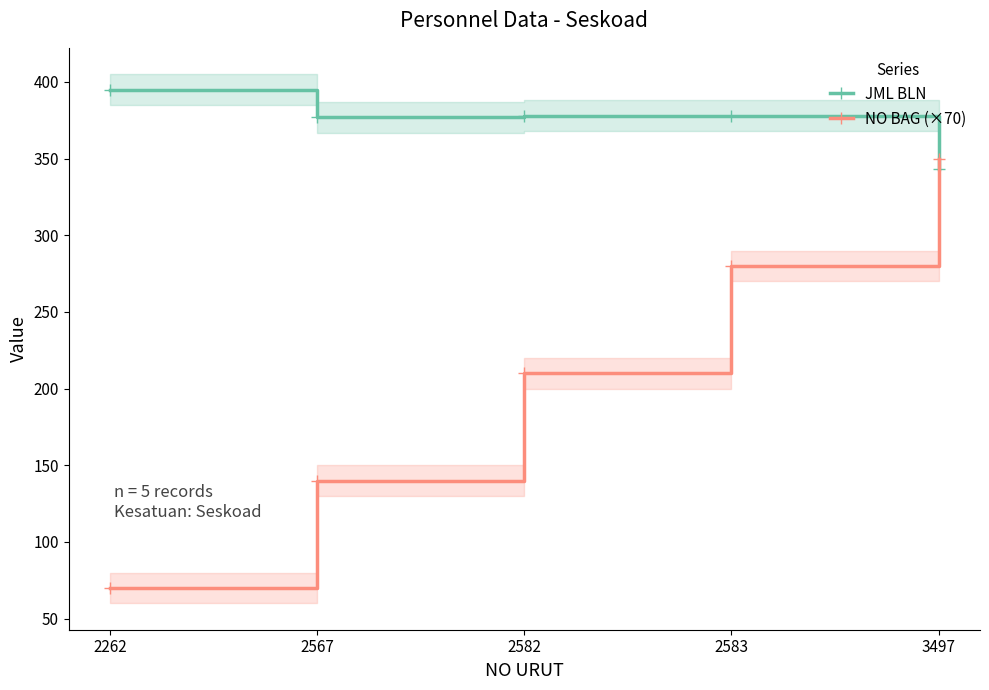

What is the lowest value of the NO BAG (×70) series?

70